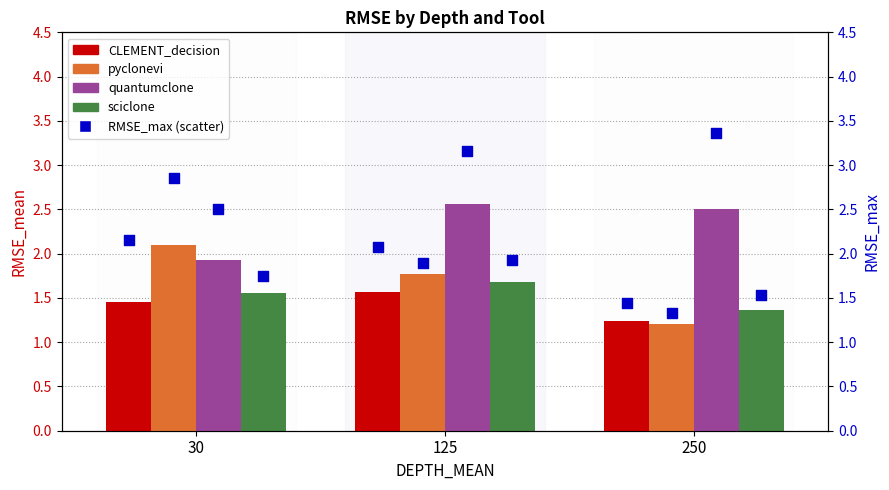

What are all the series names shown in the legend?

CLEMENT_decision, pyclonevi, quantumclone, sciclone